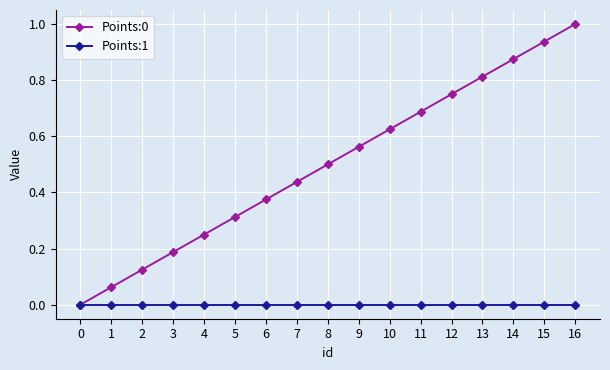

Which series changed the most between 7 and 9?

Points:0